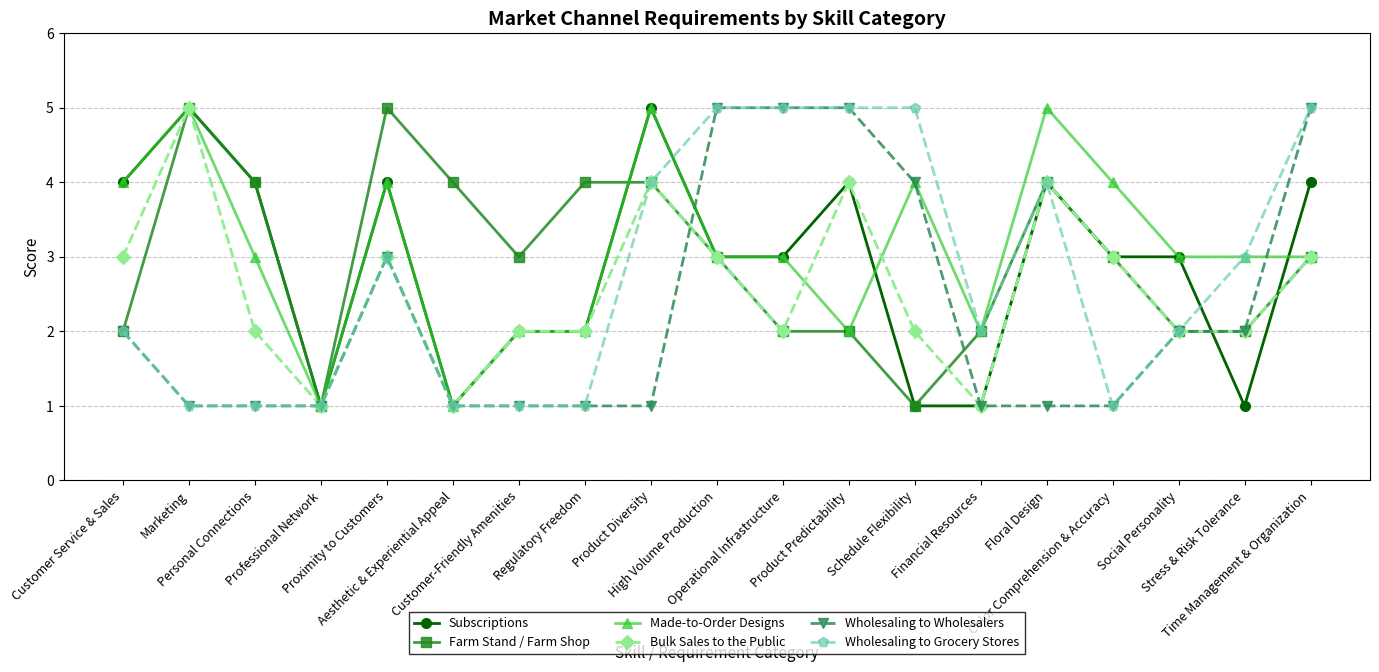

What is the difference between the maximum and second lowest values in the Wholesaling to Wholesalers series?

4